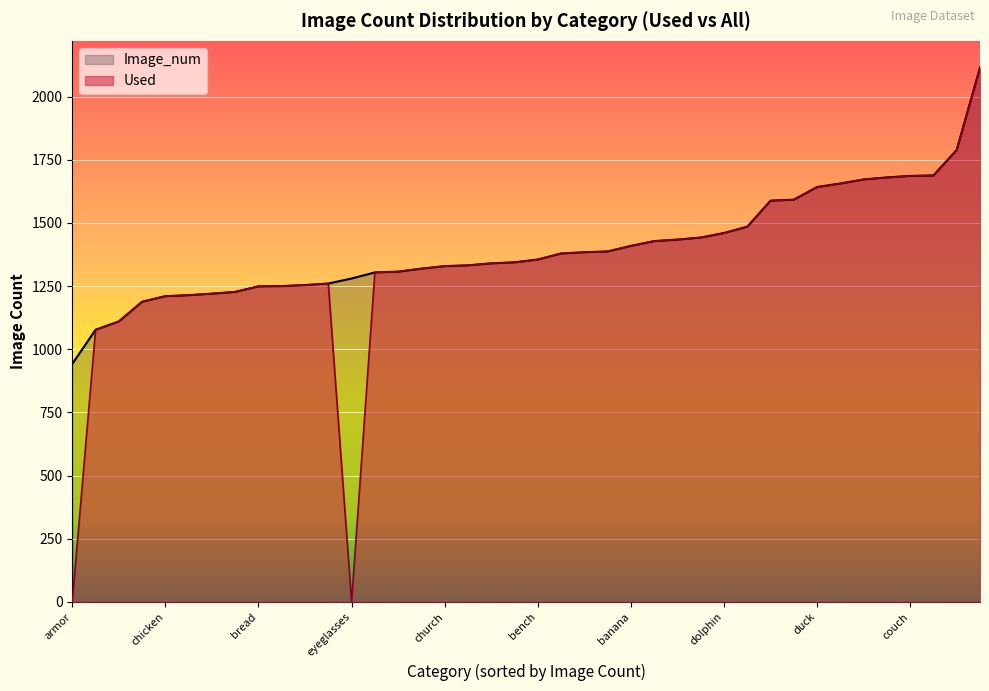

Which series has the largest total across all categories?

Image_num